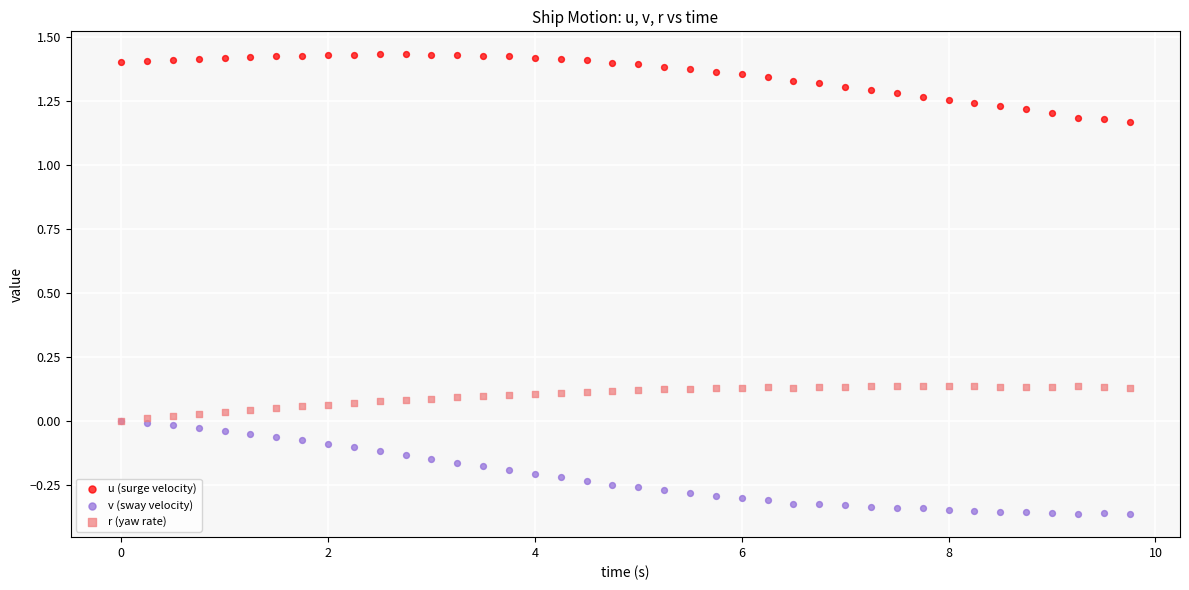

Which series has the largest Y range (max minus min)?

v (sway velocity)